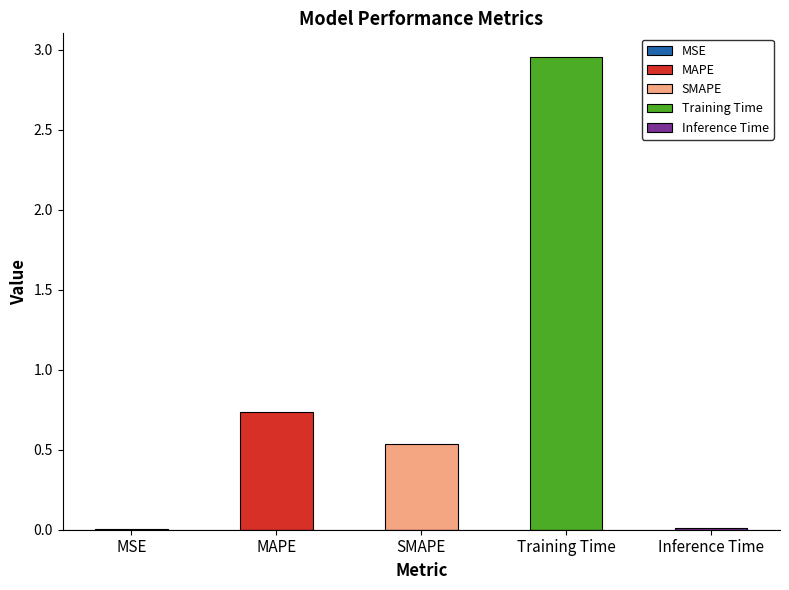

At which label is the value closest to 1?

MAPE